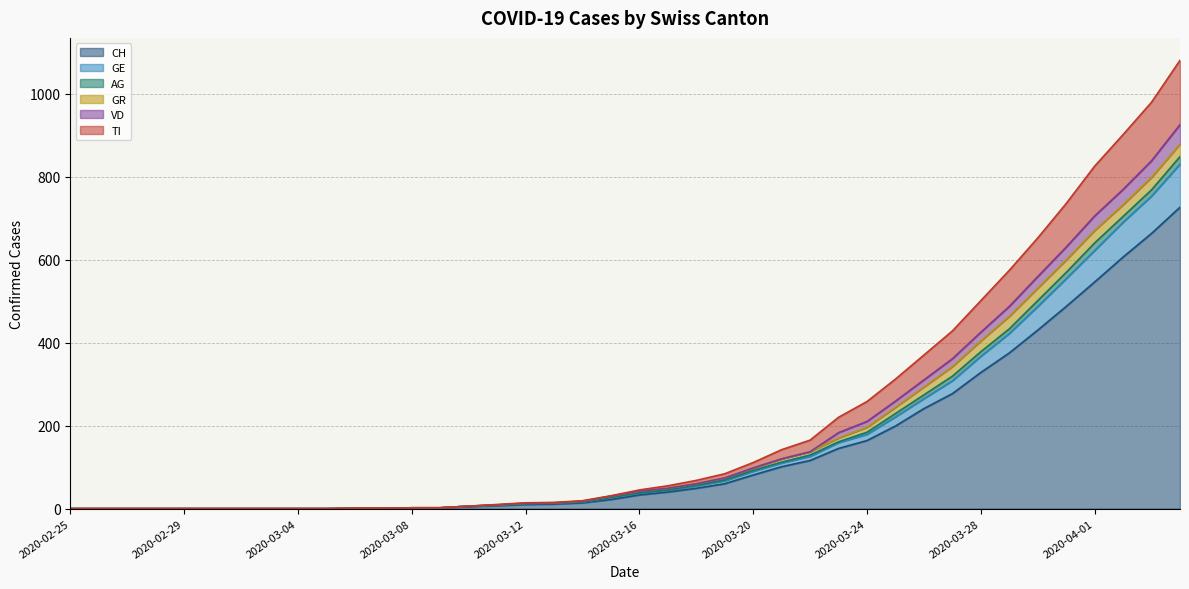

List the labels in order of GE value, smallest first.

2020-02-25, 2020-02-26, 2020-02-27, 2020-02-28, 2020-02-29, 2020-03-01, 2020-03-02, 2020-03-03, 2020-03-04, 2020-03-05, 2020-03-06, 2020-03-07, 2020-03-08, 2020-03-09, 2020-03-10, 2020-03-11, 2020-03-12, 2020-03-13, 2020-03-14, 2020-03-15, 2020-03-16, 2020-03-17, 2020-03-18, 2020-03-19, 2020-03-20, 2020-03-21, 2020-03-22, 2020-03-23, 2020-03-24, 2020-03-25, 2020-03-26, 2020-03-27, 2020-03-28, 2020-03-29, 2020-03-30, 2020-03-31, 2020-04-01, 2020-04-02, 2020-04-03, 2020-04-04